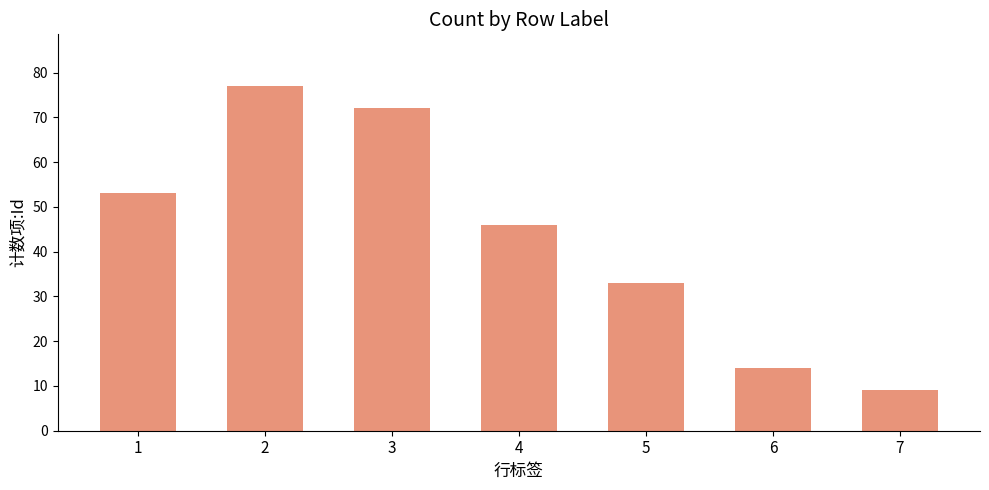

How many bars are there in total?

7